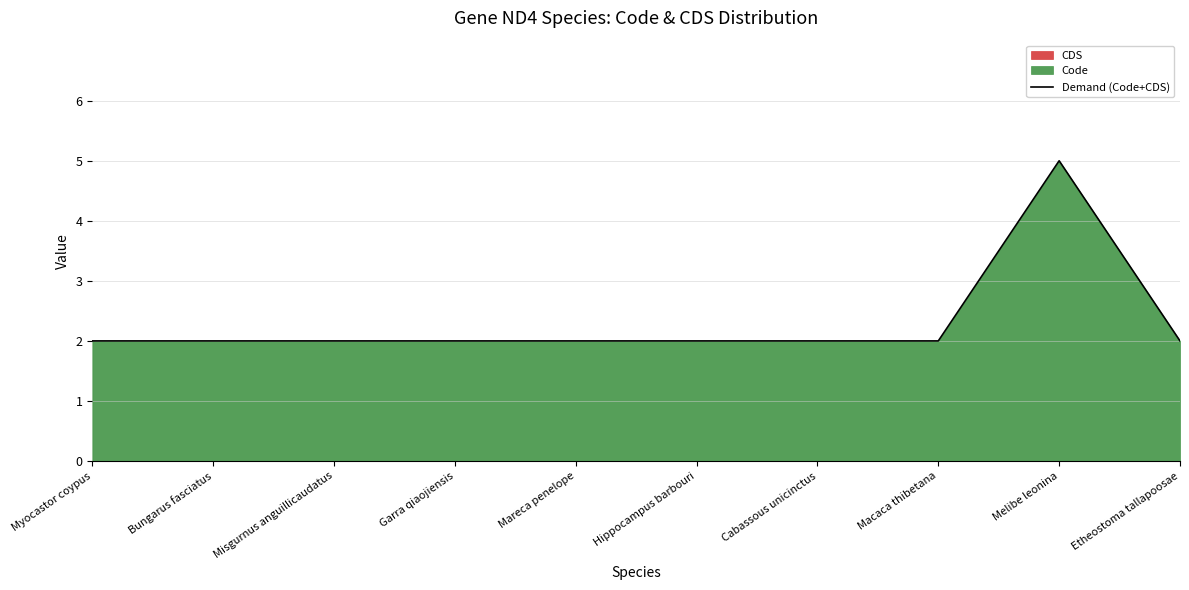

Reading right to left, transcribe all the data shown in this chart.

Etheostoma tallapoosae=2	Melibe leonina=5	Macaca thibetana=2	Cabassous unicinctus=2	Hippocampus barbouri=2	Mareca penelope=2	Garra qiaojiensis=2	Misgurnus anguillicaudatus=2	Bungarus fasciatus=2	Myocastor coypus=2